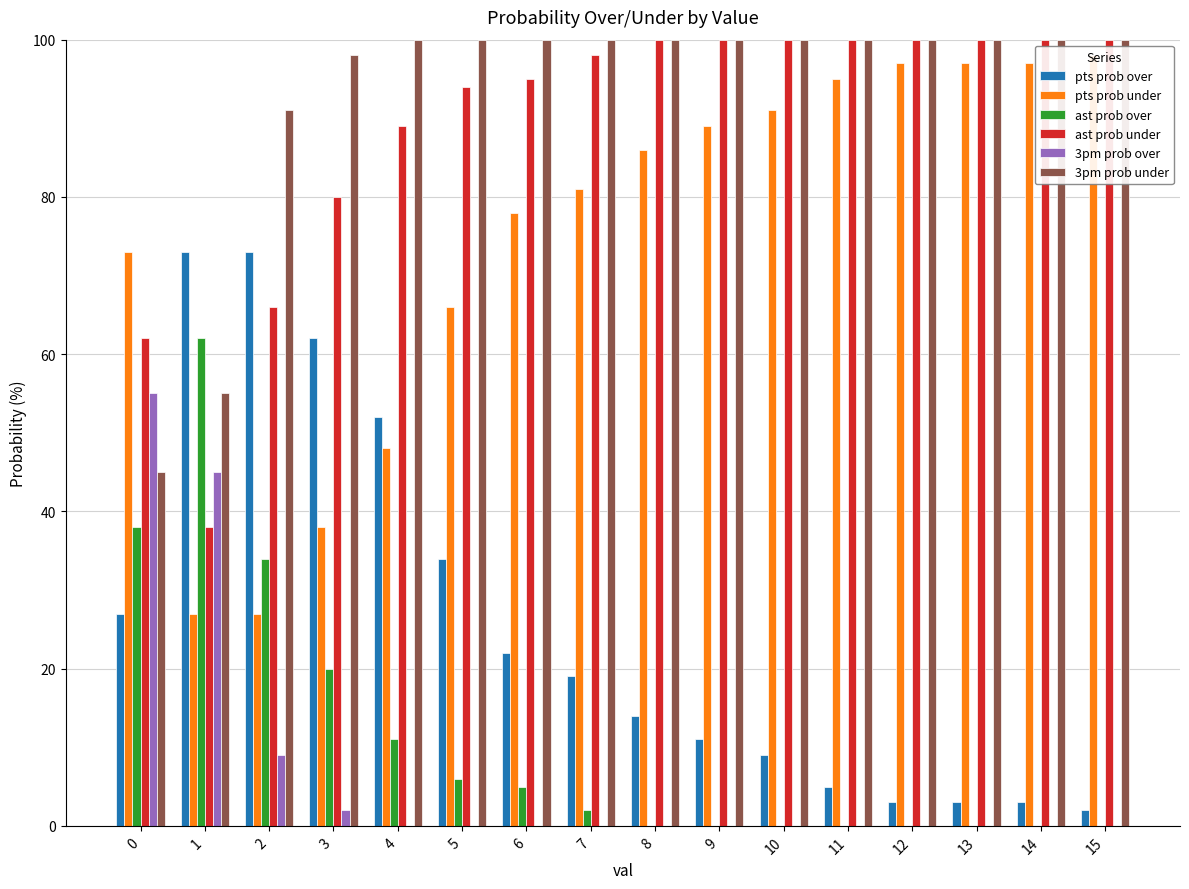

At which category does the chart reach its minimum across all series?

8